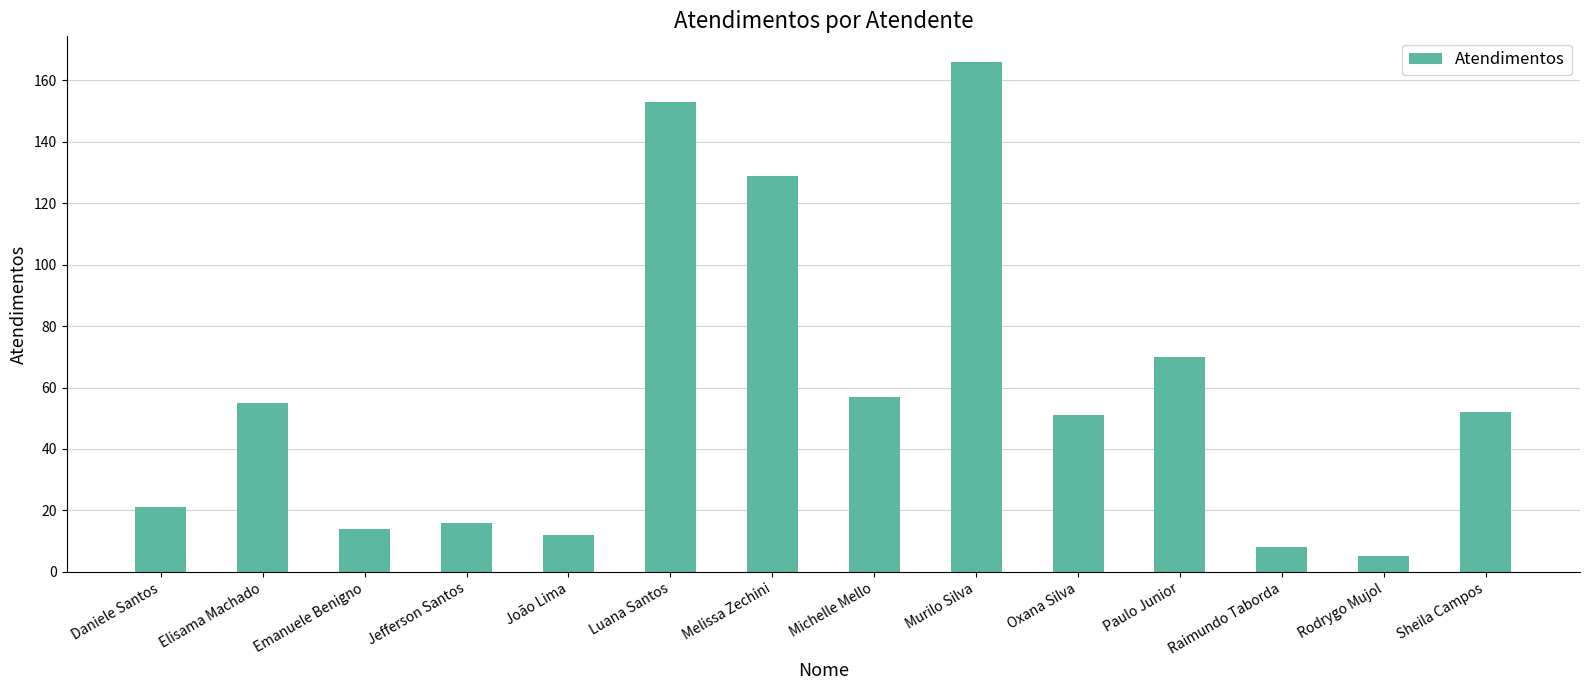

What is the average value?

58